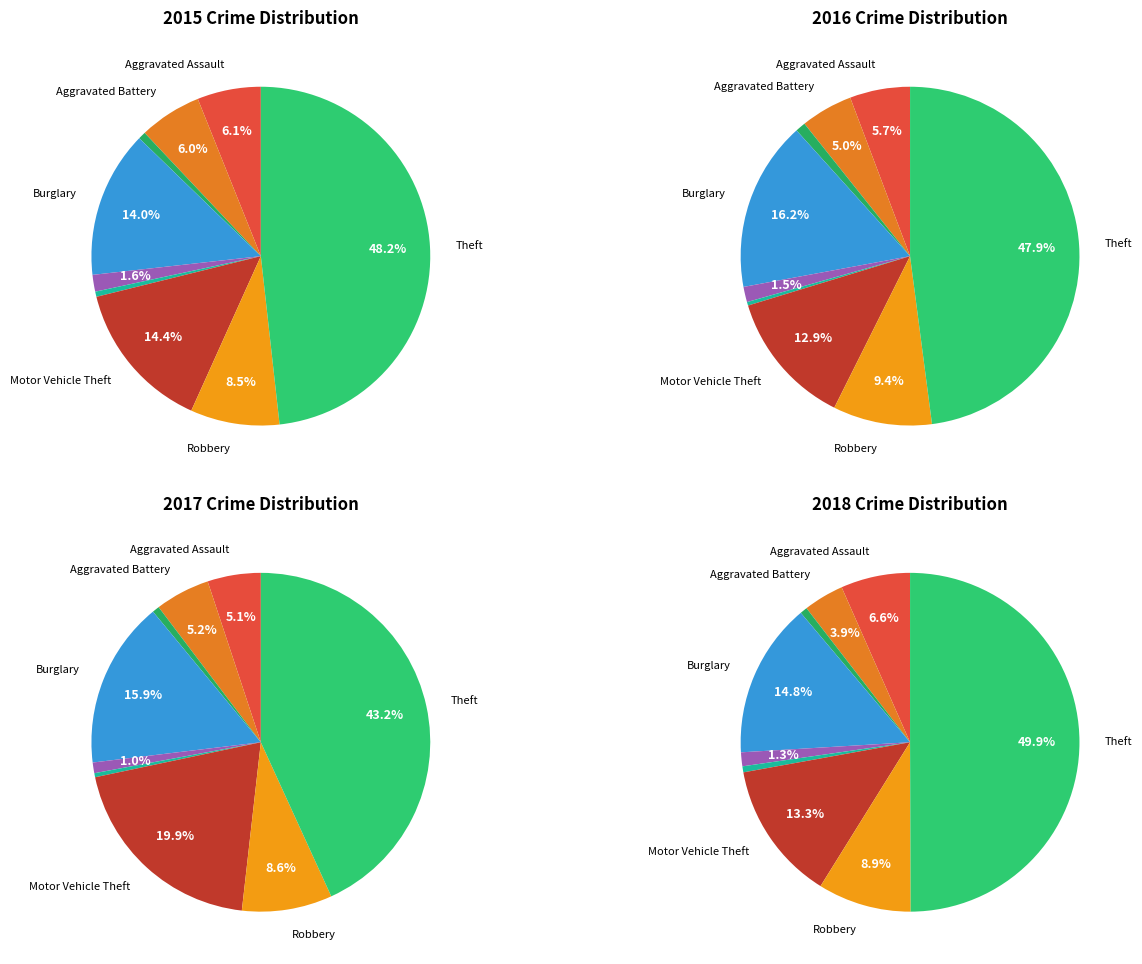

To the nearest percent, what percentage of the pie is Aggravated Battery?

5%